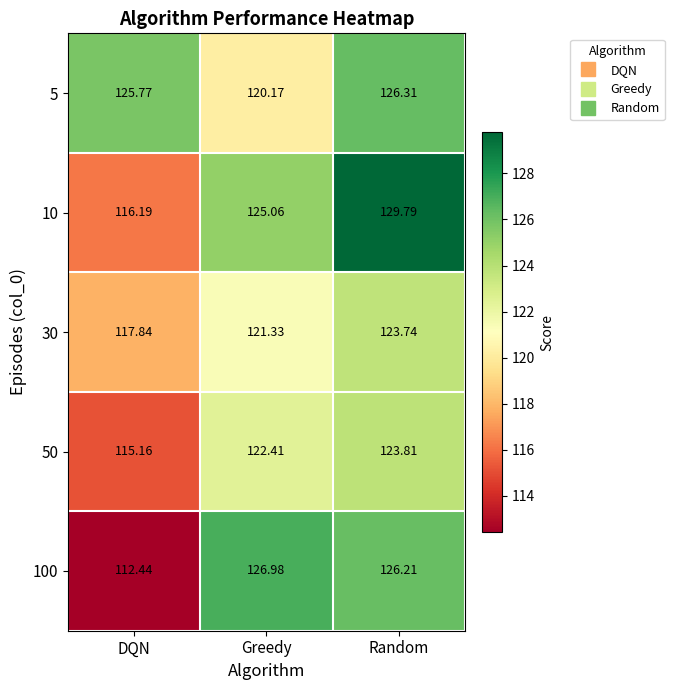

What is the difference between the highest and lowest values at Greedy?

6.8